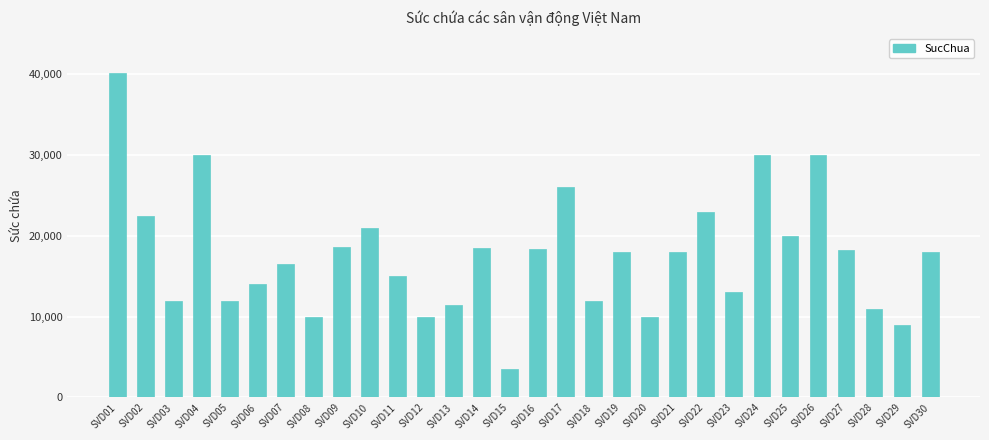

The chart shows a value of 64589 at SVD01. True or false?

False